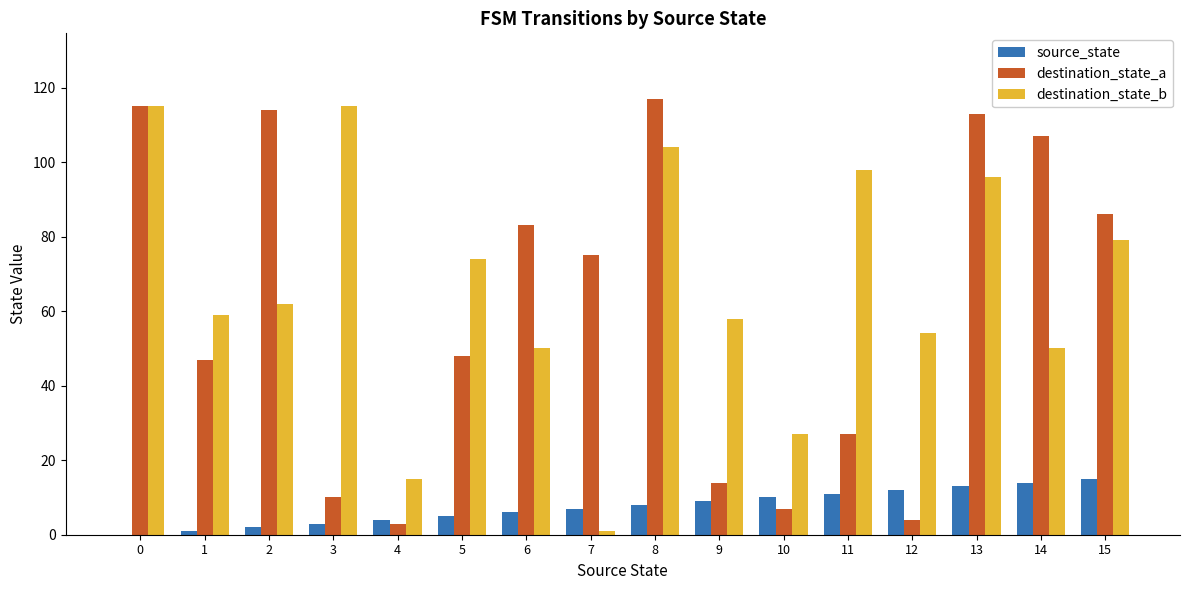

What is the sum of all destination_state_b values?

1057